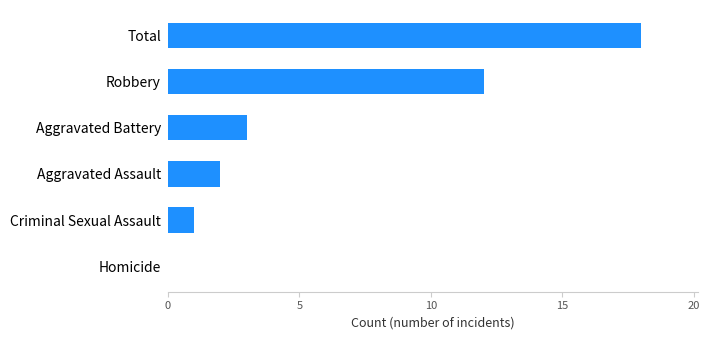

Between Aggravated Assault and Total, which is larger?

Total